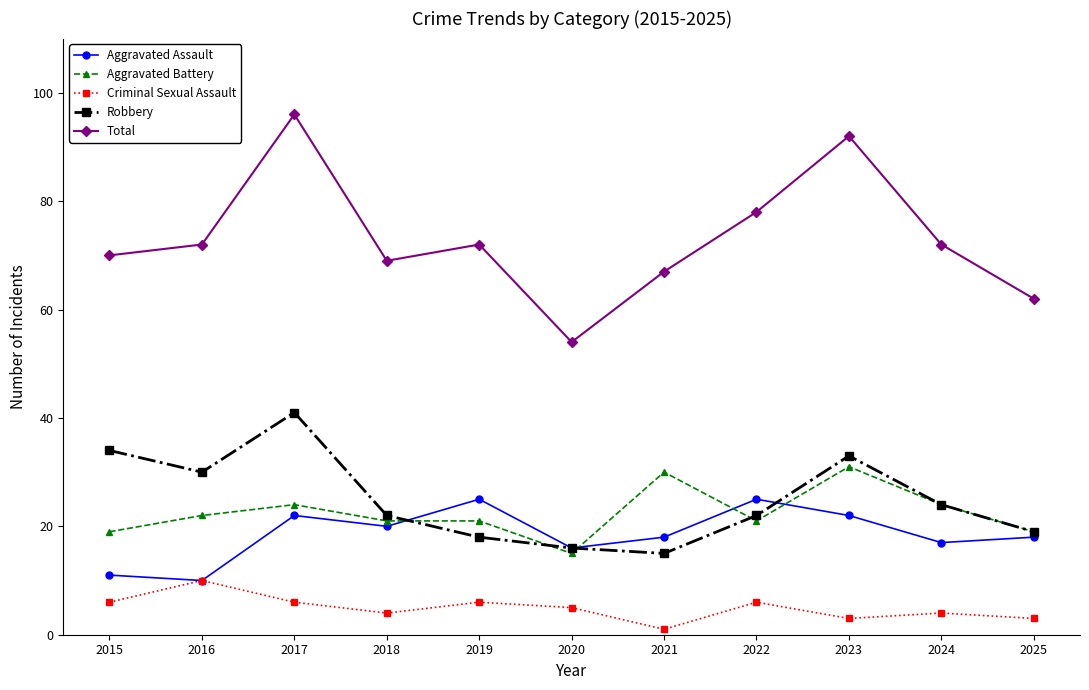

List the series in order of their peak value, highest first.

Total, Robbery, Aggravated Battery, Aggravated Assault, Criminal Sexual Assault